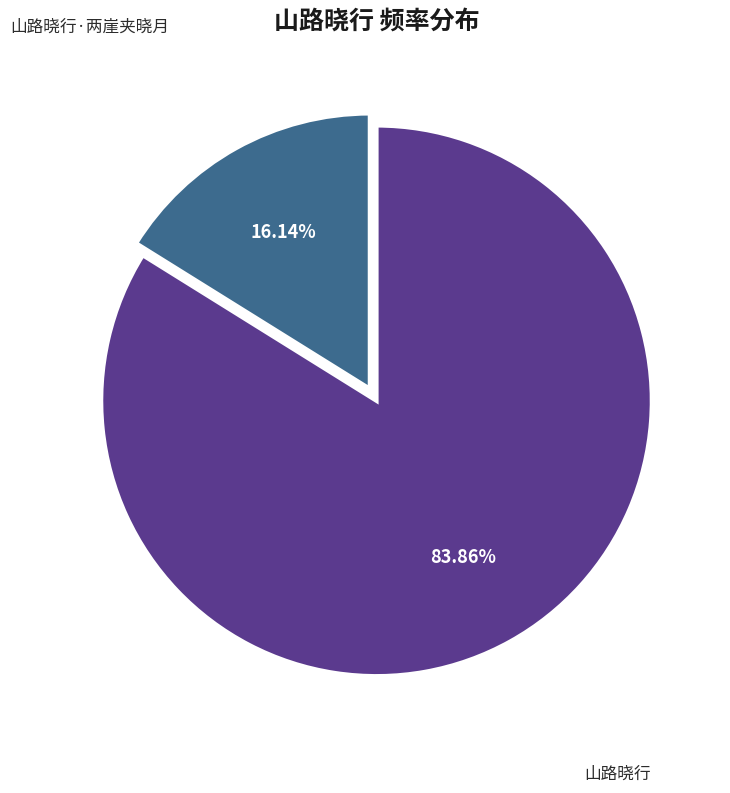

Is there any slice that represents more than half of the pie?

Yes